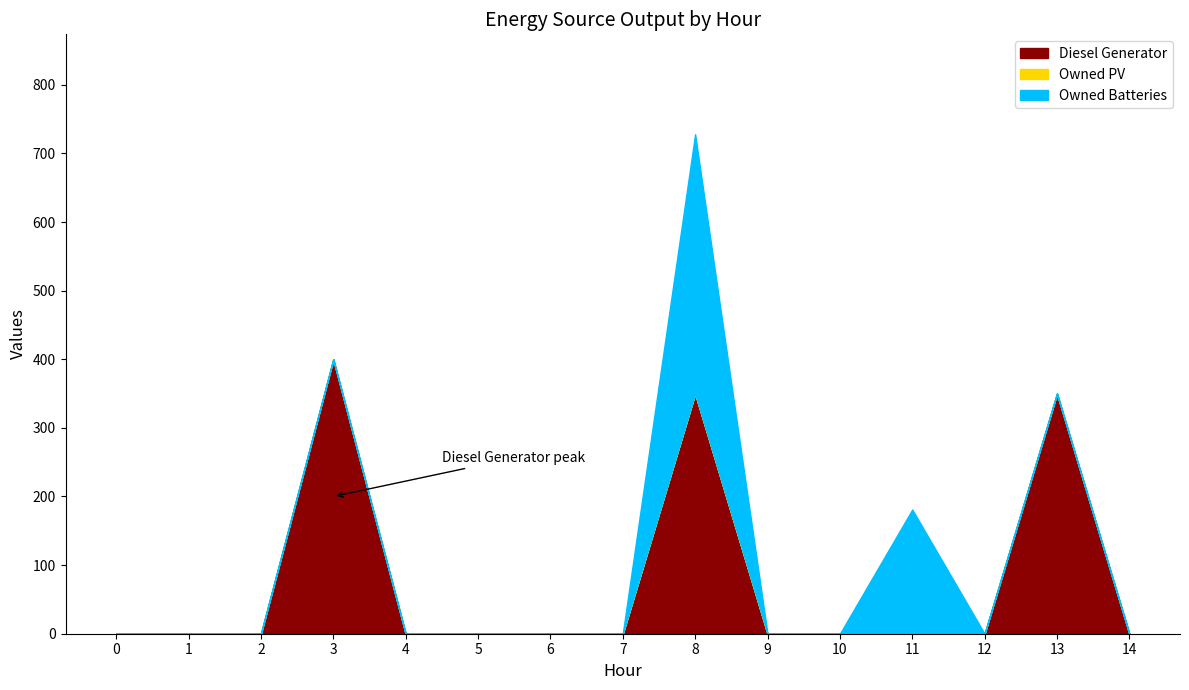

Reading left to right, transcribe all the data shown in this chart.

Diesel Generator: 0=0	1=0	2=0	3=400	4=0	5=0	6=0	7=0	8=350	9=0	10=0	11=0	12=0	13=350	14=0
Owned PV: 0=0	1=0	2=0	3=0	4=0	5=0	6=0	7=0	8=0	9=0	10=0	11=0	12=0	13=0	14=0
Owned Batteries: 0=0	1=0	2=0	3=0	4=0	5=0	6=0	7=0	8=378	9=0	10=0	11=181	12=0	13=0	14=0